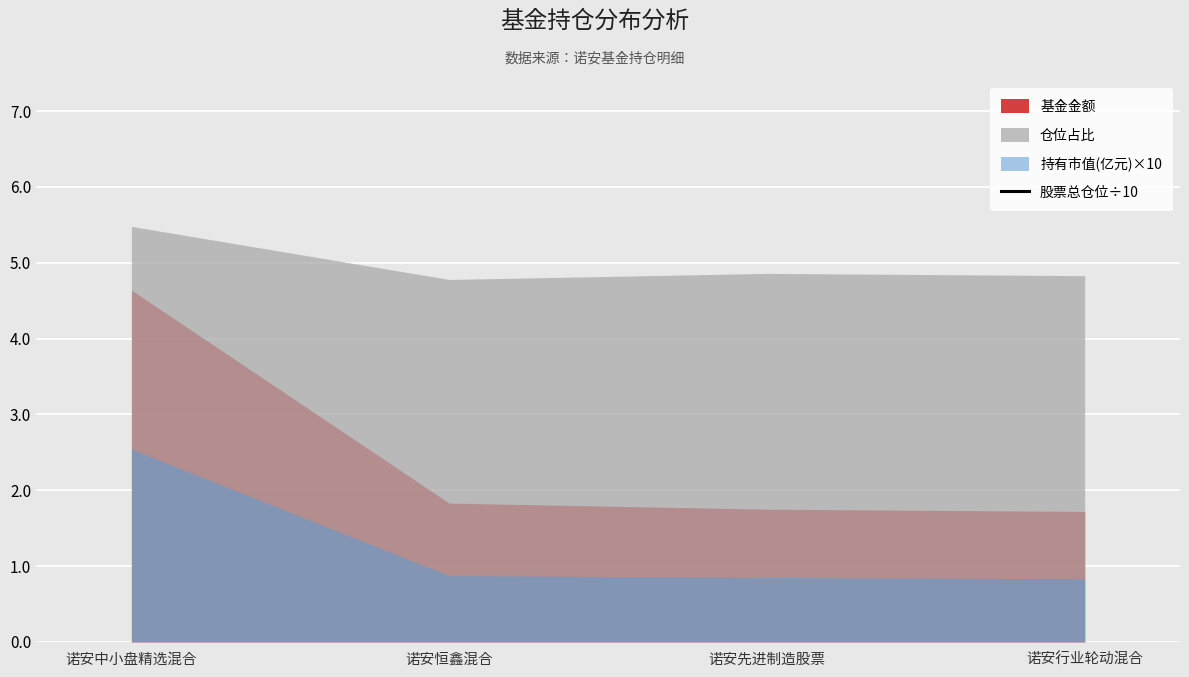

How many lines are shown in the chart?

1